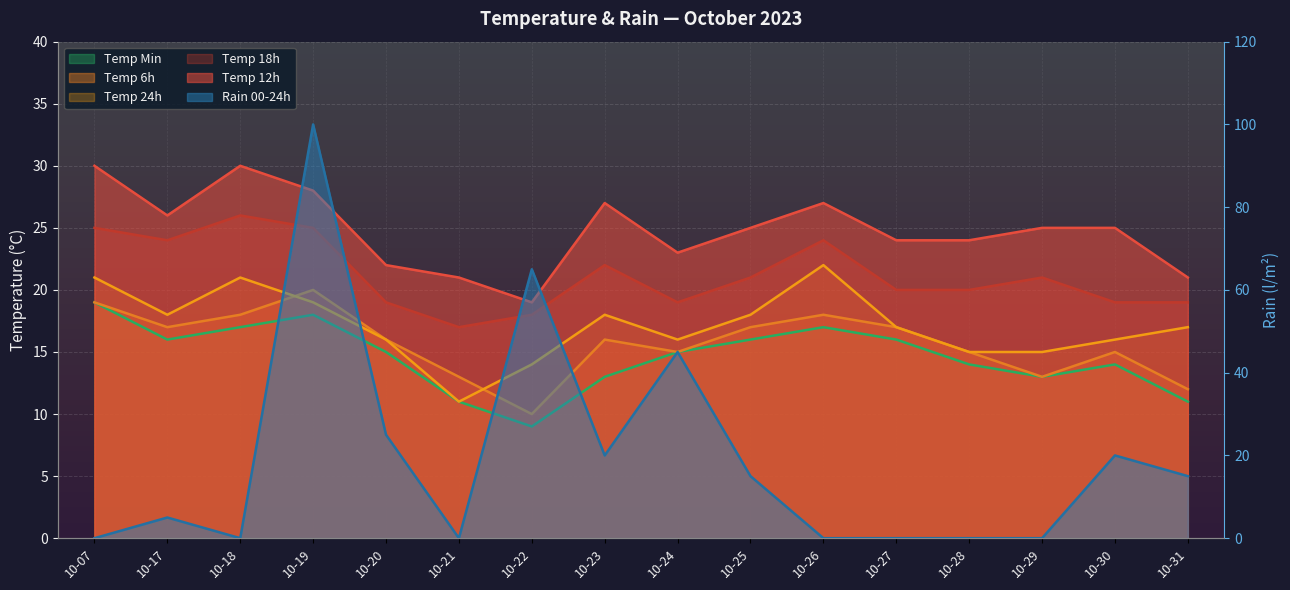

In rain_00-24, how many points are lower than both neighbors (excluding endpoints)?

3